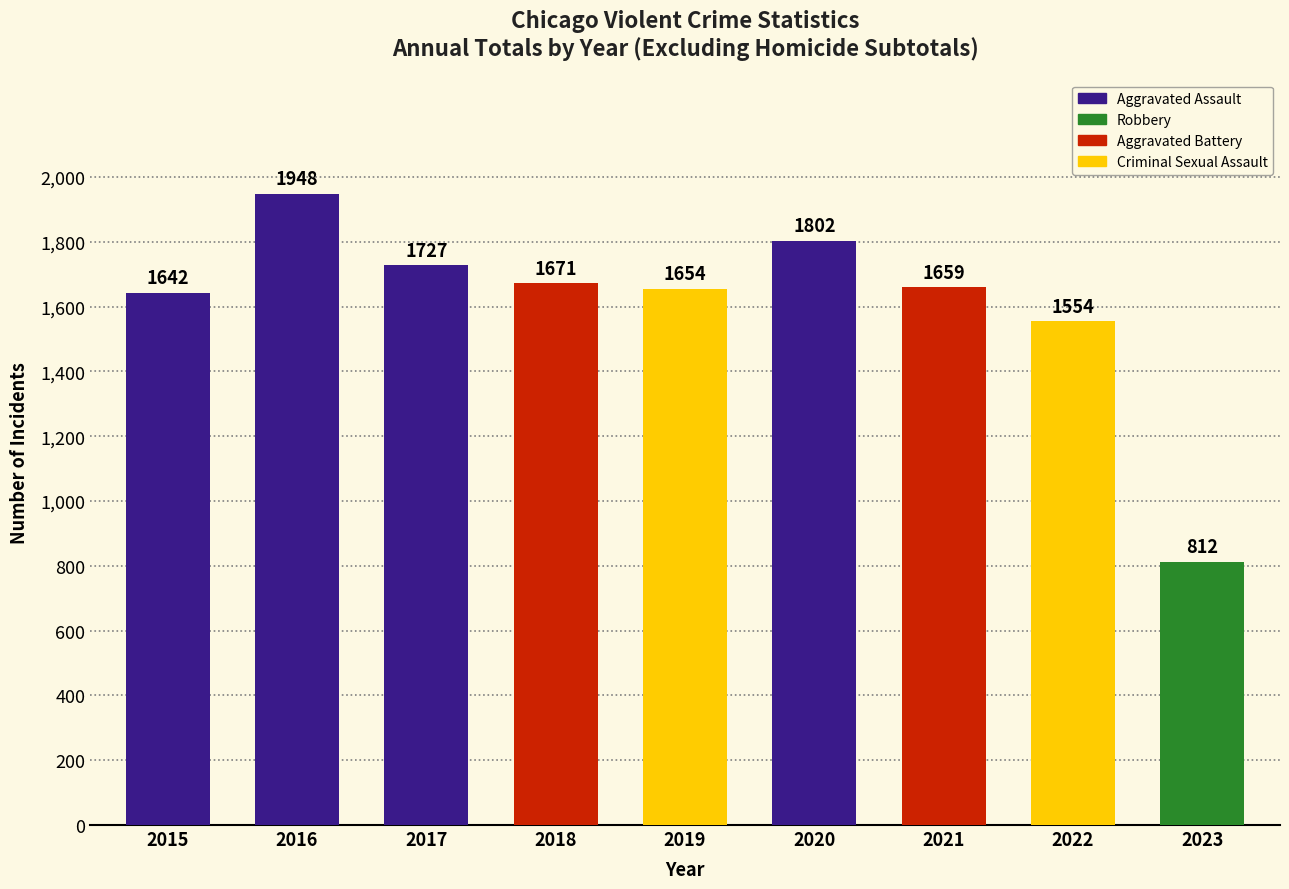

True or false: the data shows 1727 at 2017.

True